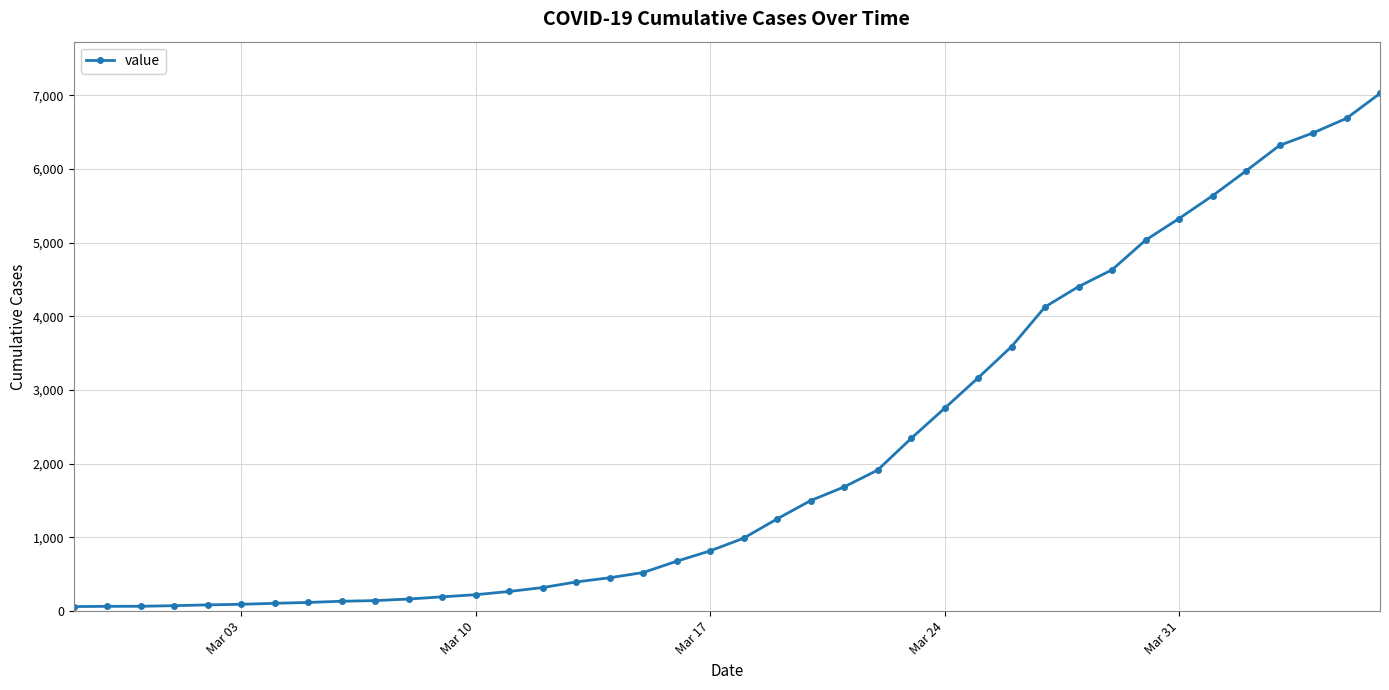

What is the difference between the maximum and minimum values?

6965